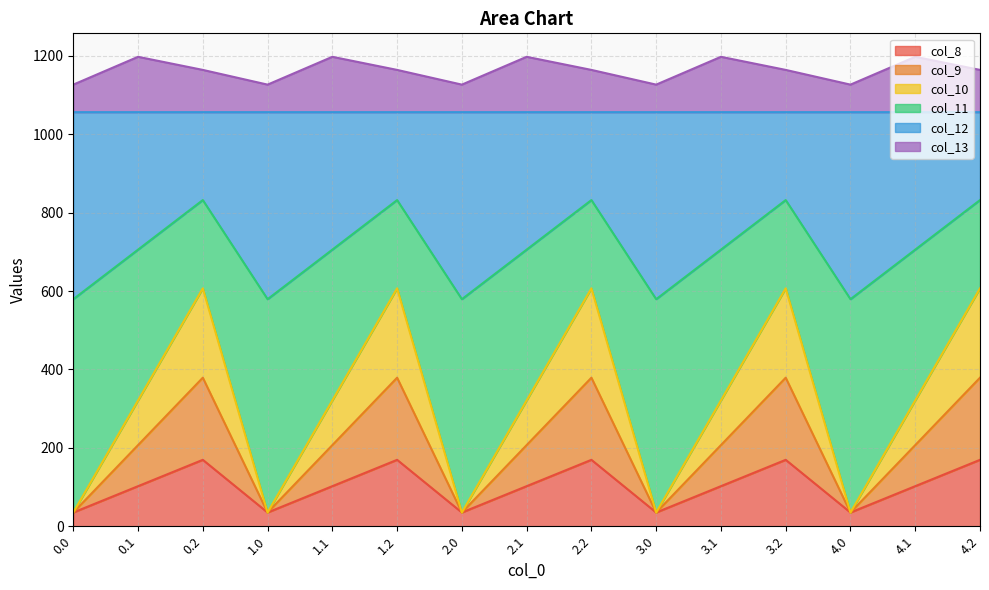

What is the difference between the highest and lowest values at 1.1?

1095.5